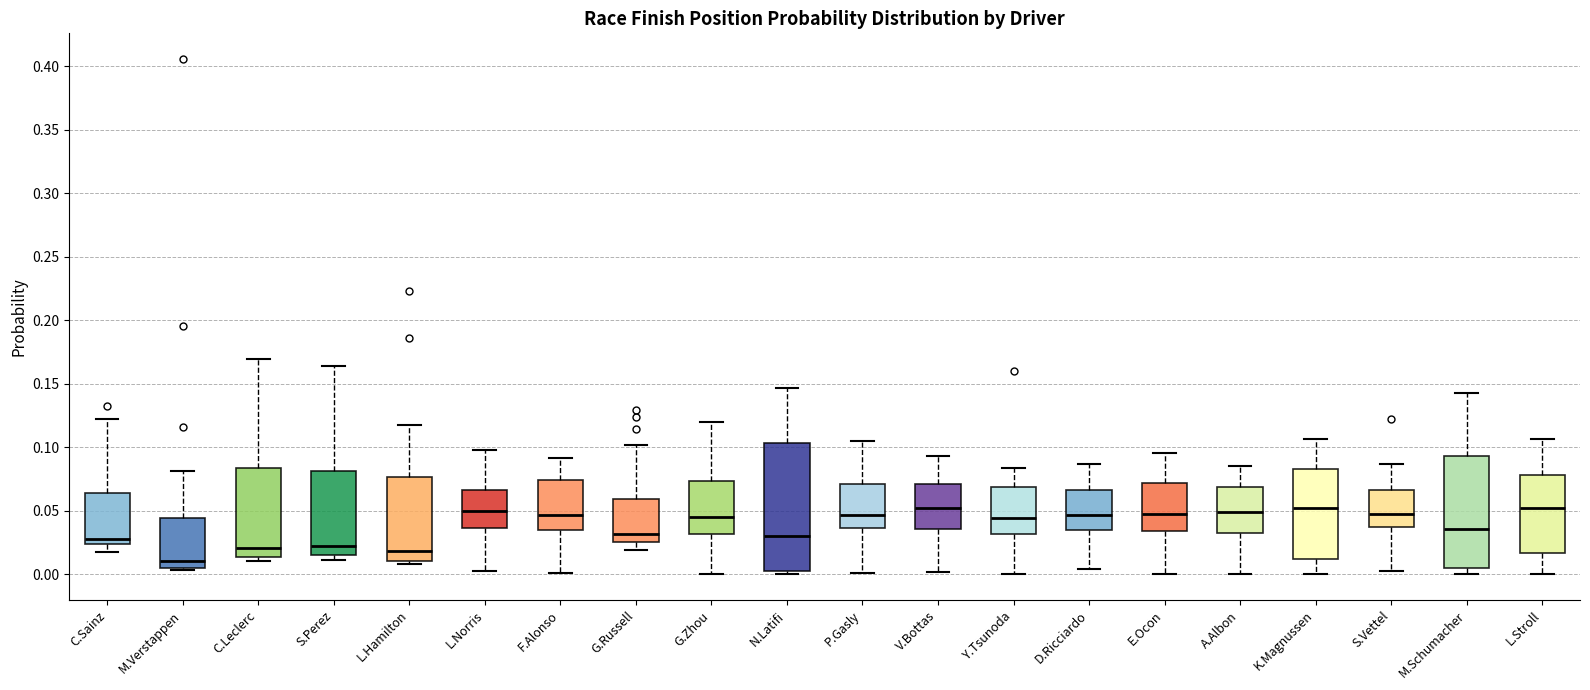

Where is the lower edge of the box for N.Latifi on the y-axis? The values are not printed on the chart, so give them approximately, as read against the axis.

0.000